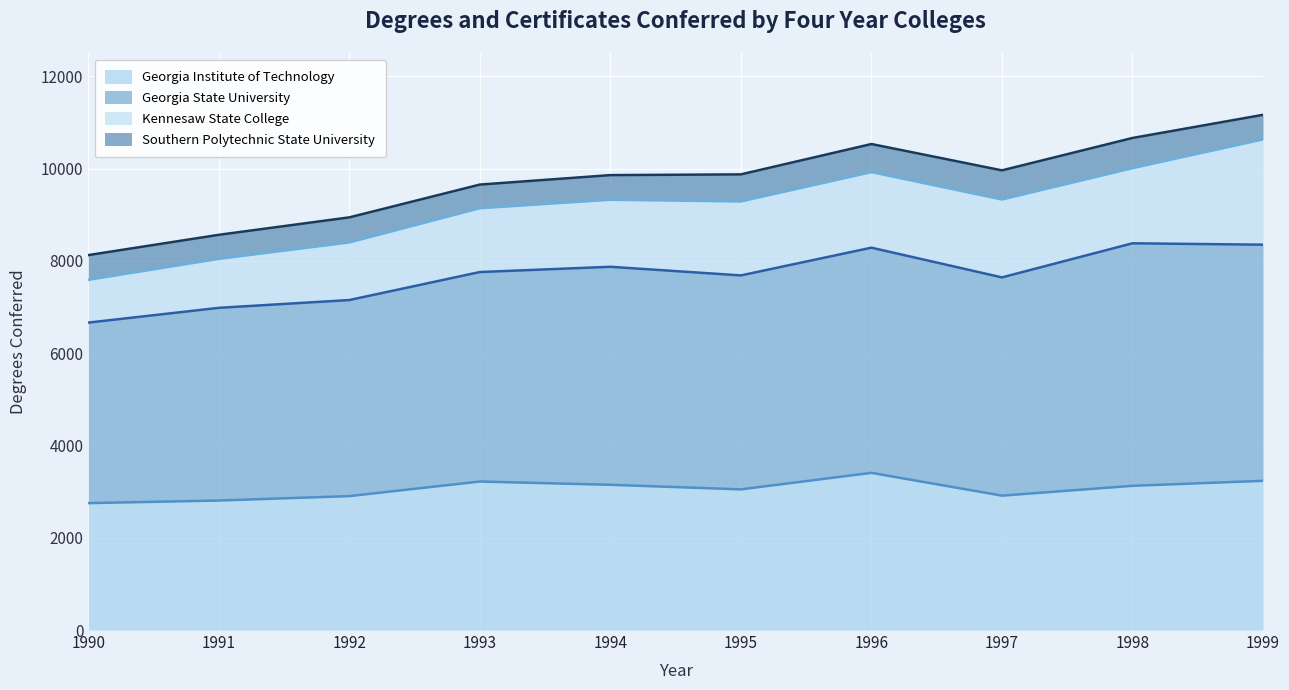

Which series has the largest total across all categories?

Georgia State University